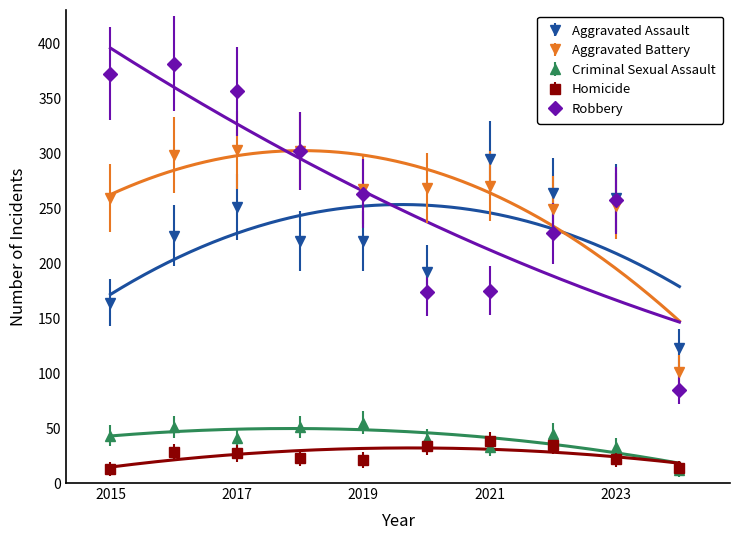

Rank the categories by Aggravated Assault value from lowest to highest.

2024, 2015, 2020, 2018, 2019, 2016, 2017, 2023, 2022, 2021